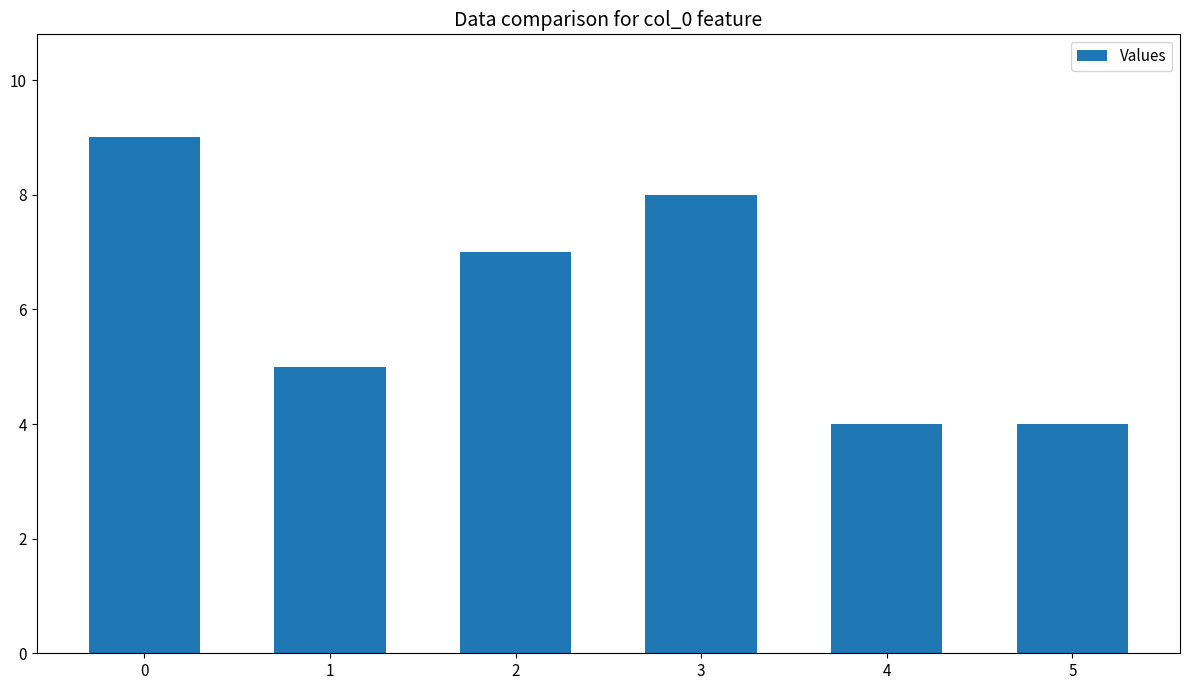

Reading left to right, list all the values displayed in this chart.

9	5	7	8	4	4